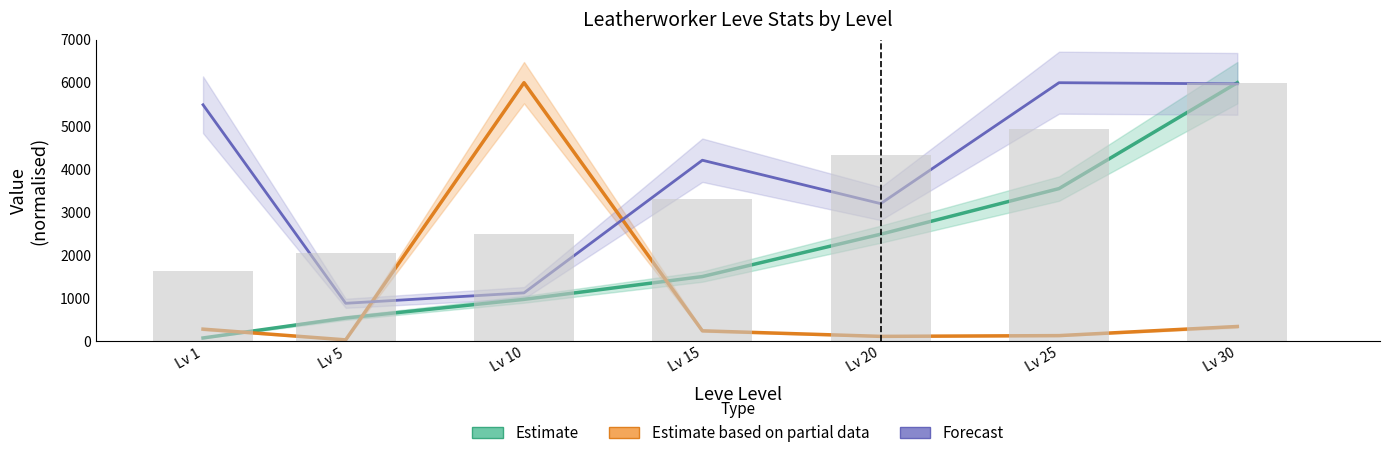

What is the value of the Leve Gil (normalised) bar at the 6th from the left?

4917.1